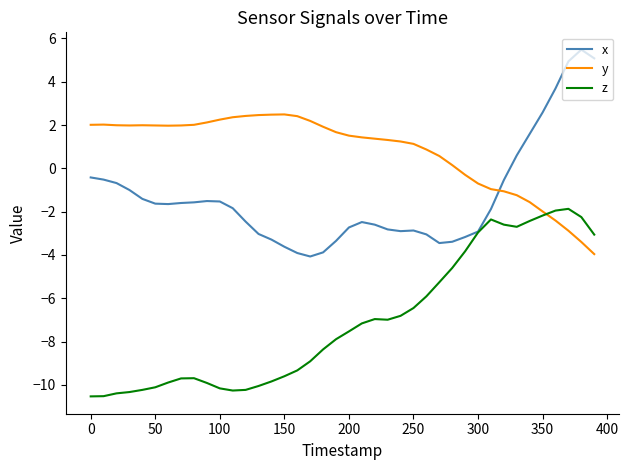

How many times do z and y cross each other?

1